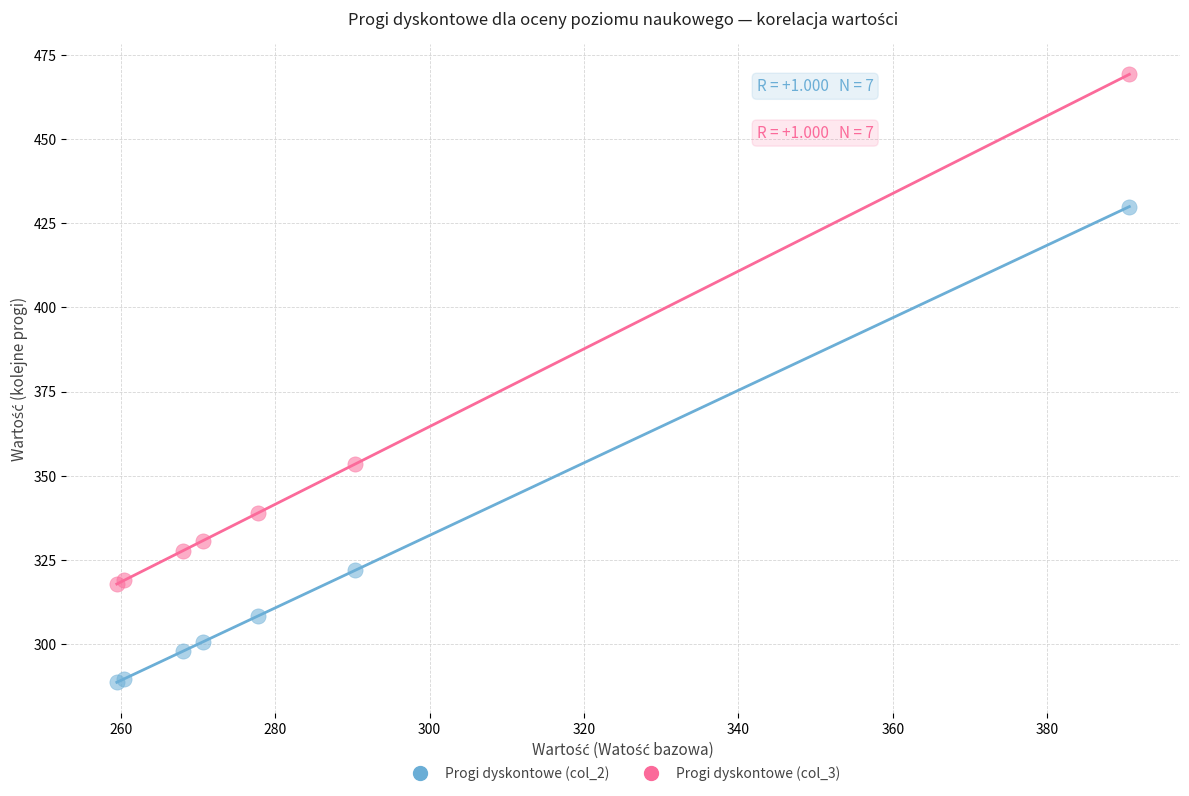

Which series contains the lowest Y value?

Progi dyskontowe (col_2)